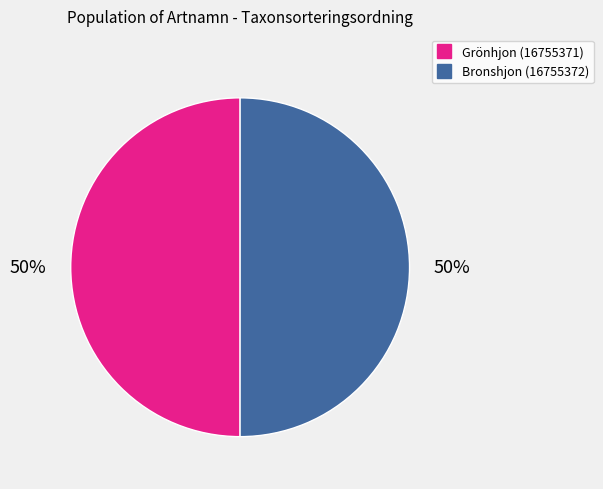

To the nearest percent, what is the average slice percentage?

50%